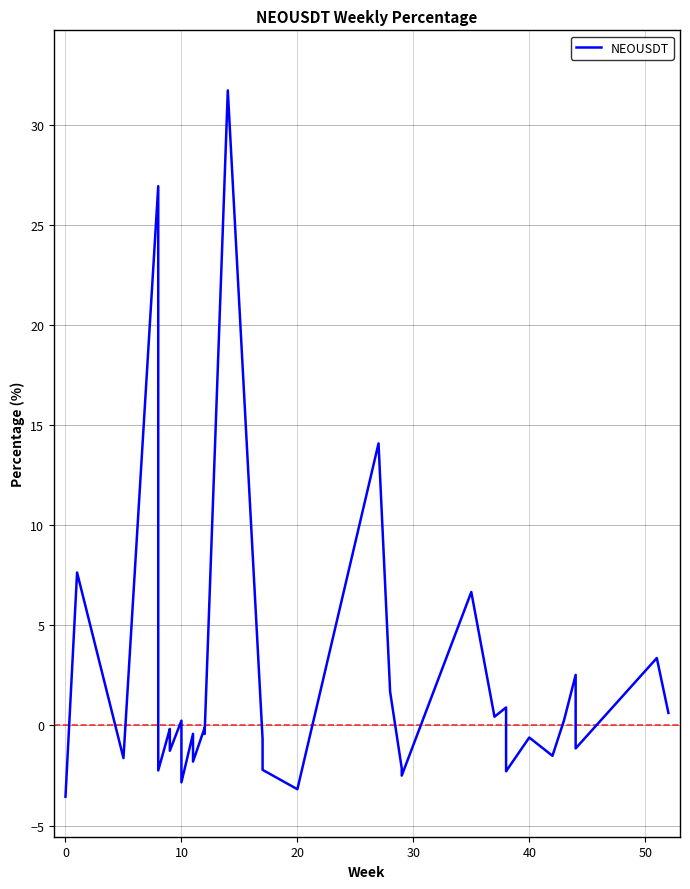

True or false: the data shows -1.5 at 37.

False